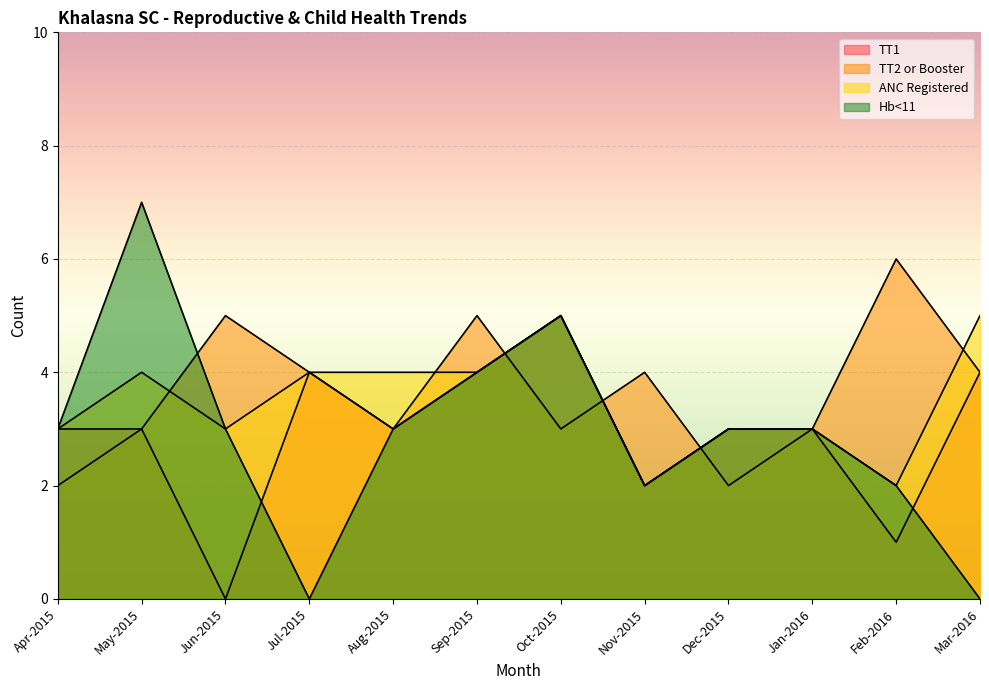

What is the label of the 4th point from the left?

Jul-2015